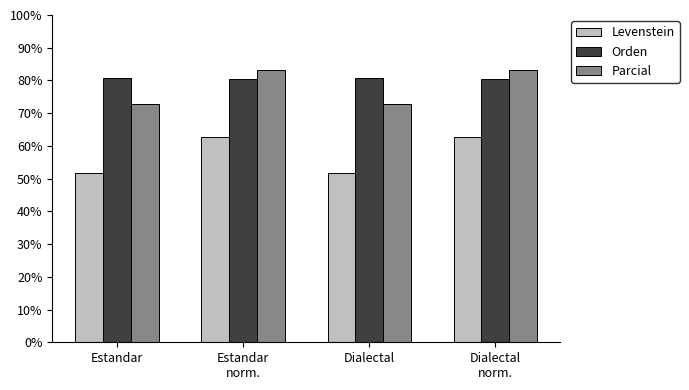

The value of Orden at Dialectal is 114.5. True or false?

False